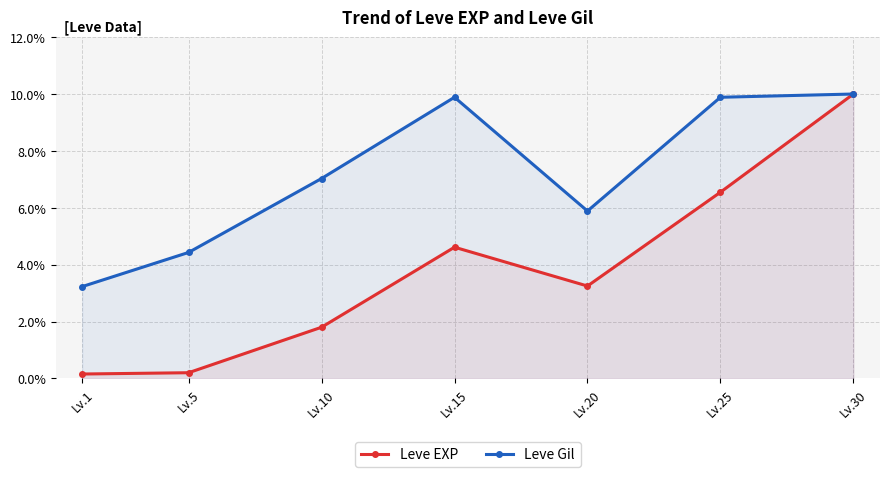

Reading left to right, what are all the values shown in this chart?

Leve EXP: 0.2	0.2	1.8	4.6	3.2	6.5	10.0
Leve Gil: 3.2	4.4	7.0	9.9	5.9	9.9	10.0